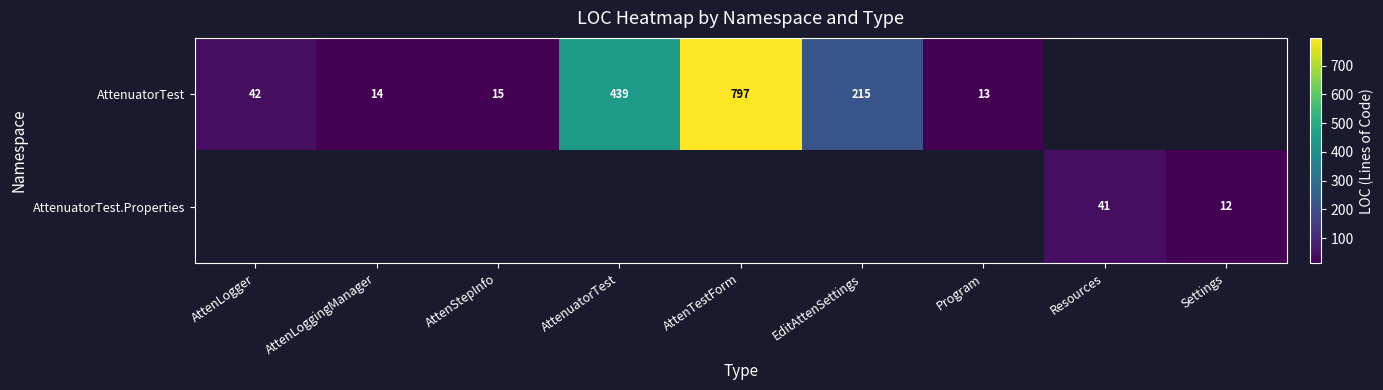

What is the sum of the AttenuatorTest values at AttenStepInfo and Program?

28